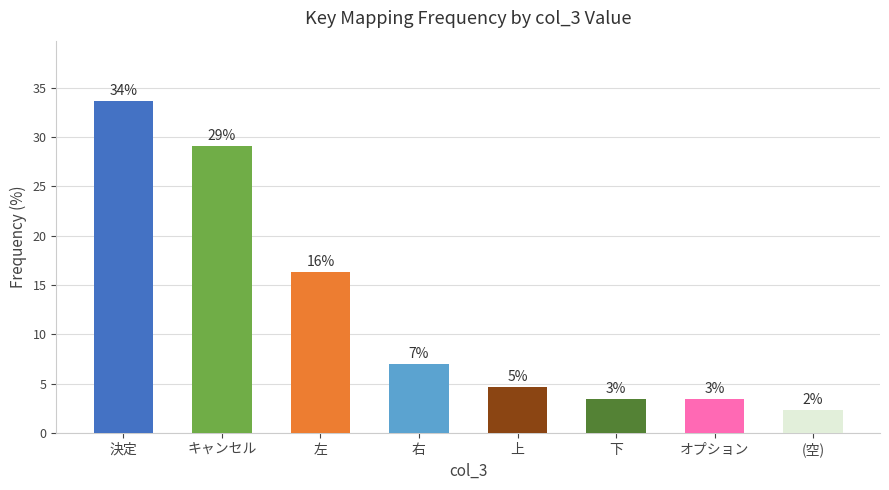

Does the chart contain any negative values?

No